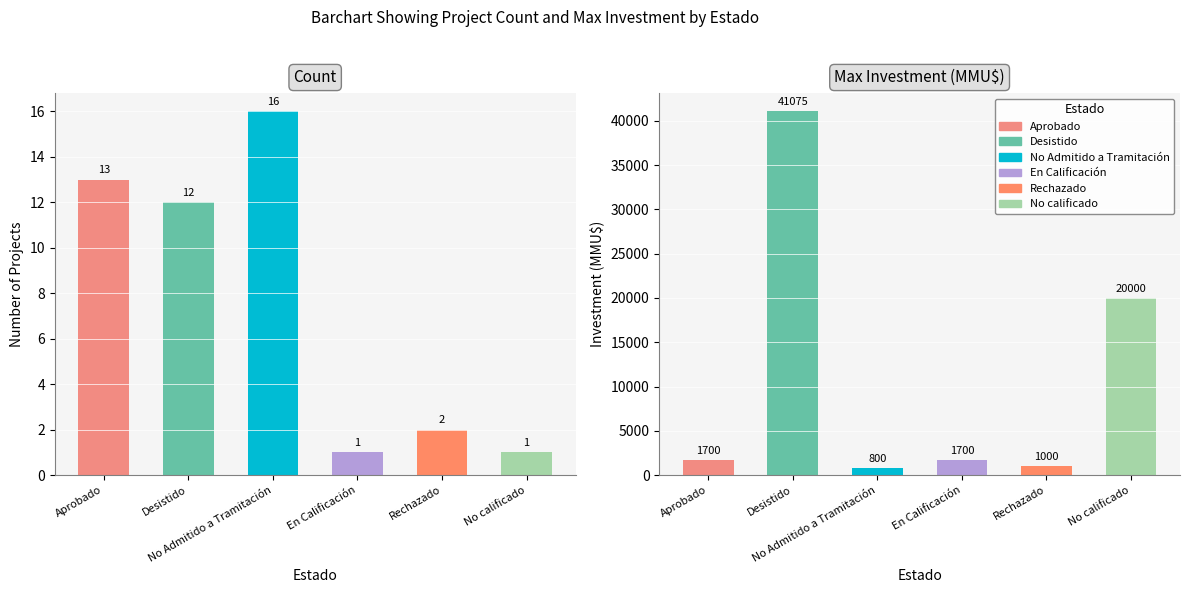

Is the value of No Admitido a Tramitación at Aprobado greater than the value of No calificado at Desistido?

No